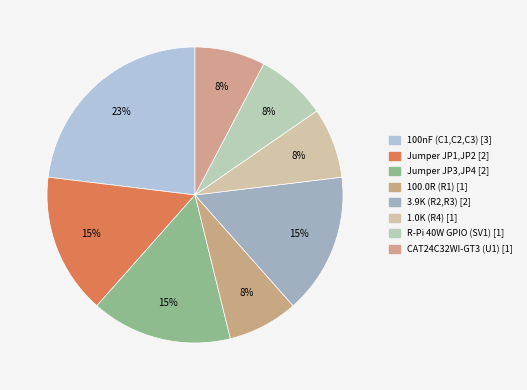

How many slices are in this pie chart?

8